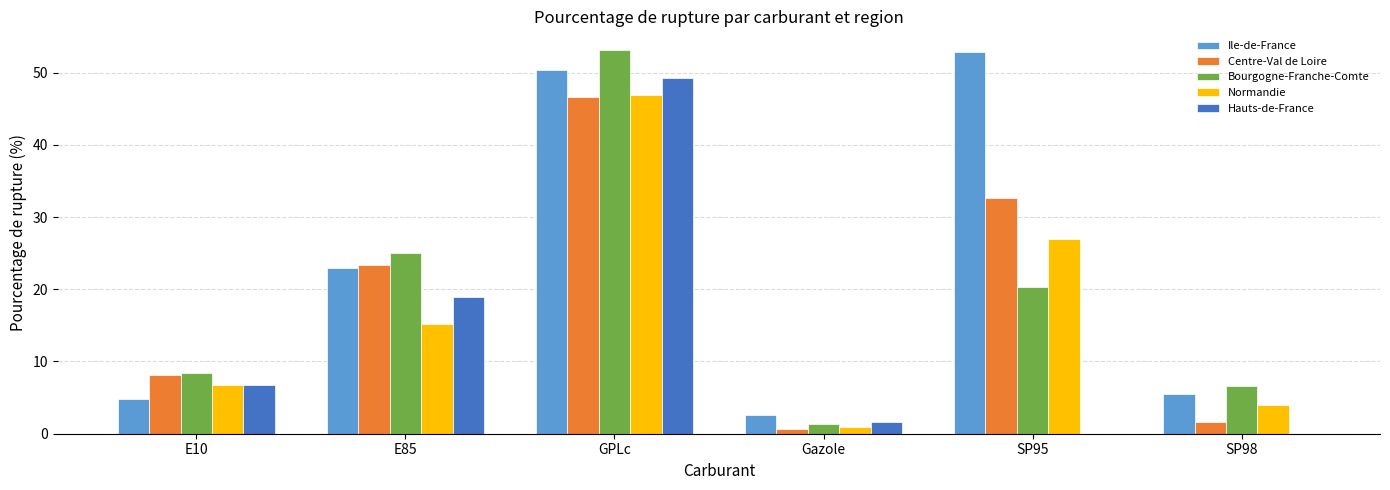

At which label does Normandie first exceed 15?

E85